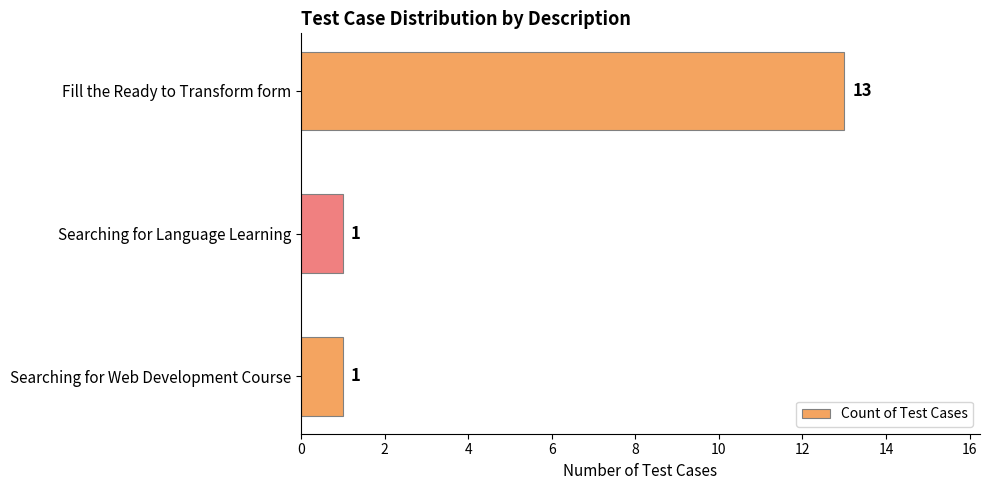

What is the sum of all values?

15